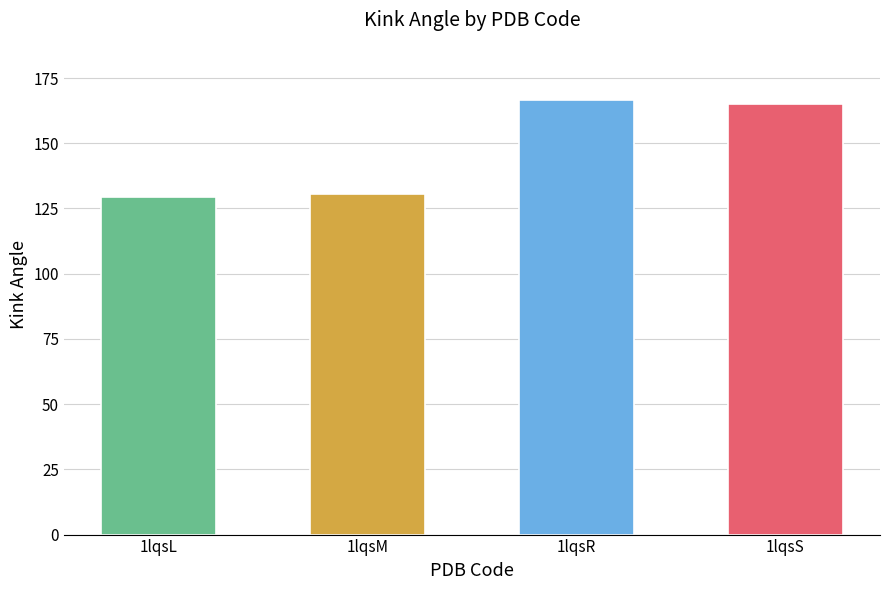

Does the chart contain stacked bars?

No